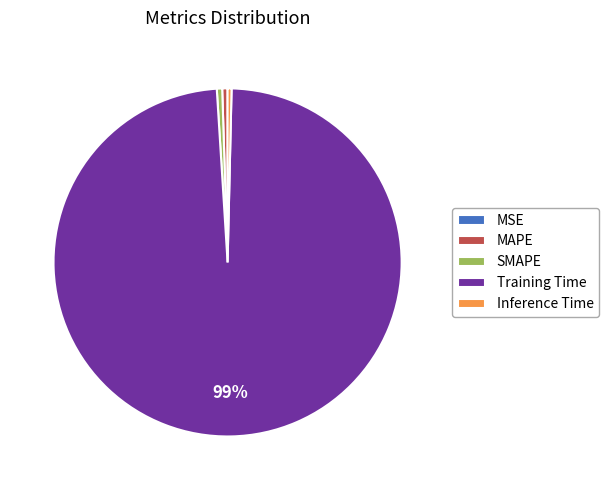

Is it true that MAPE is 0% of the pie?

True